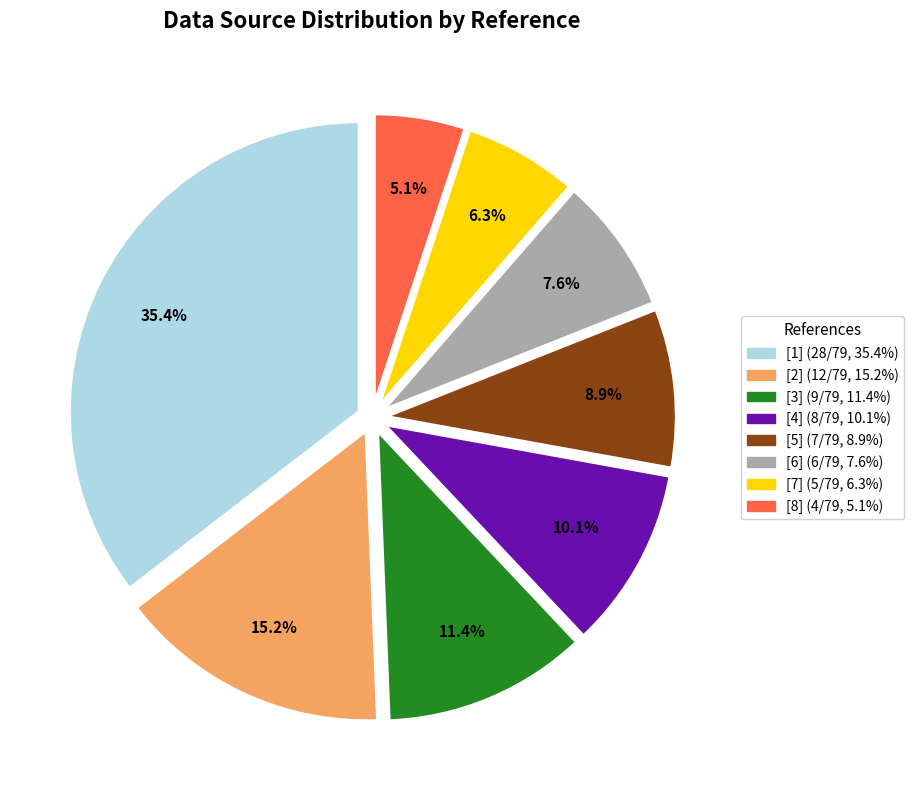

To the nearest percent, what is the average slice percentage?

12%